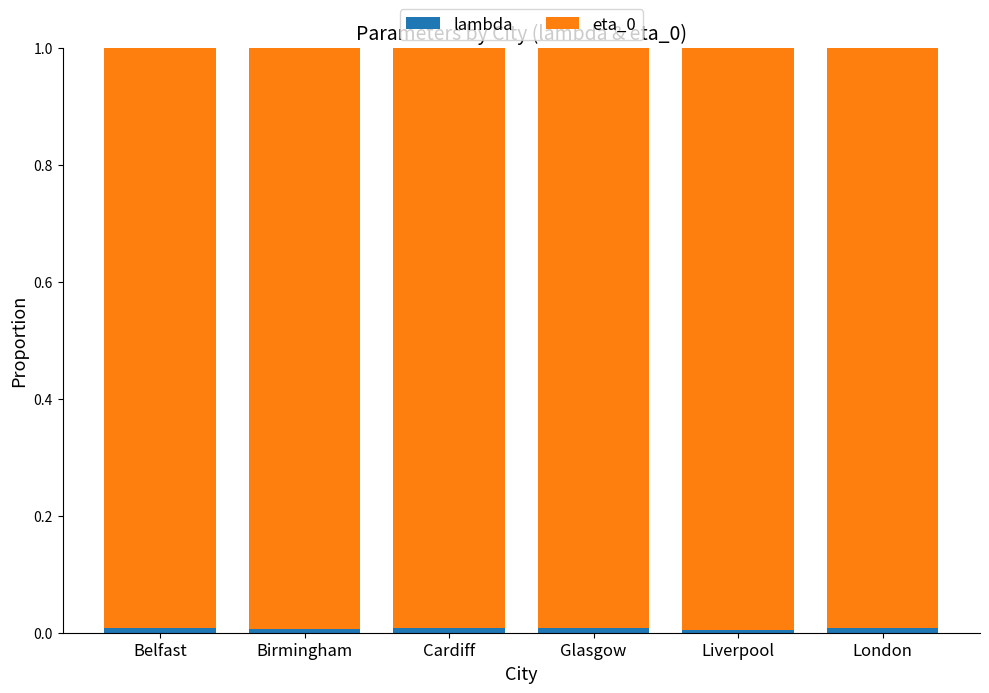

Between Glasgow and London, which series saw the biggest shift?

eta_0